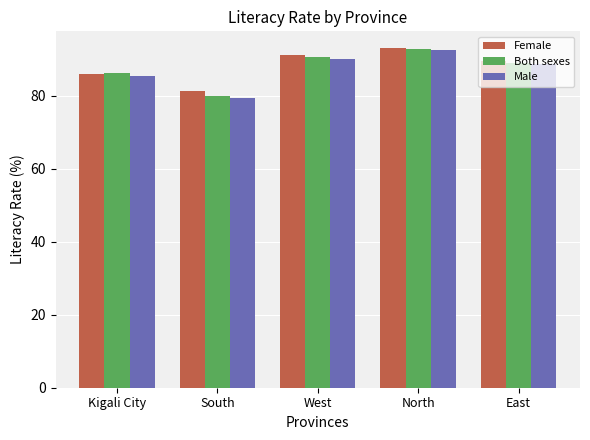

How many values in the Both sexes series exceed 89?

3